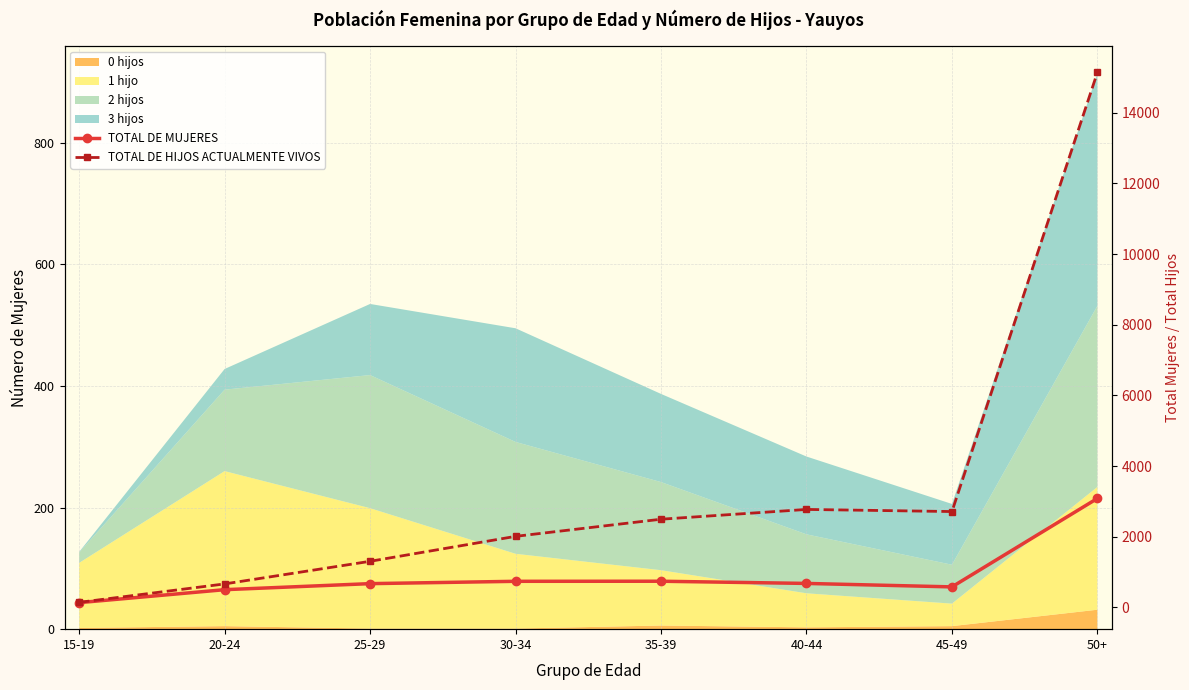

Between 20-24 and 35-39, which series saw the biggest shift?

TOTAL DE HIJOS ACTUALMENTE VIVOS